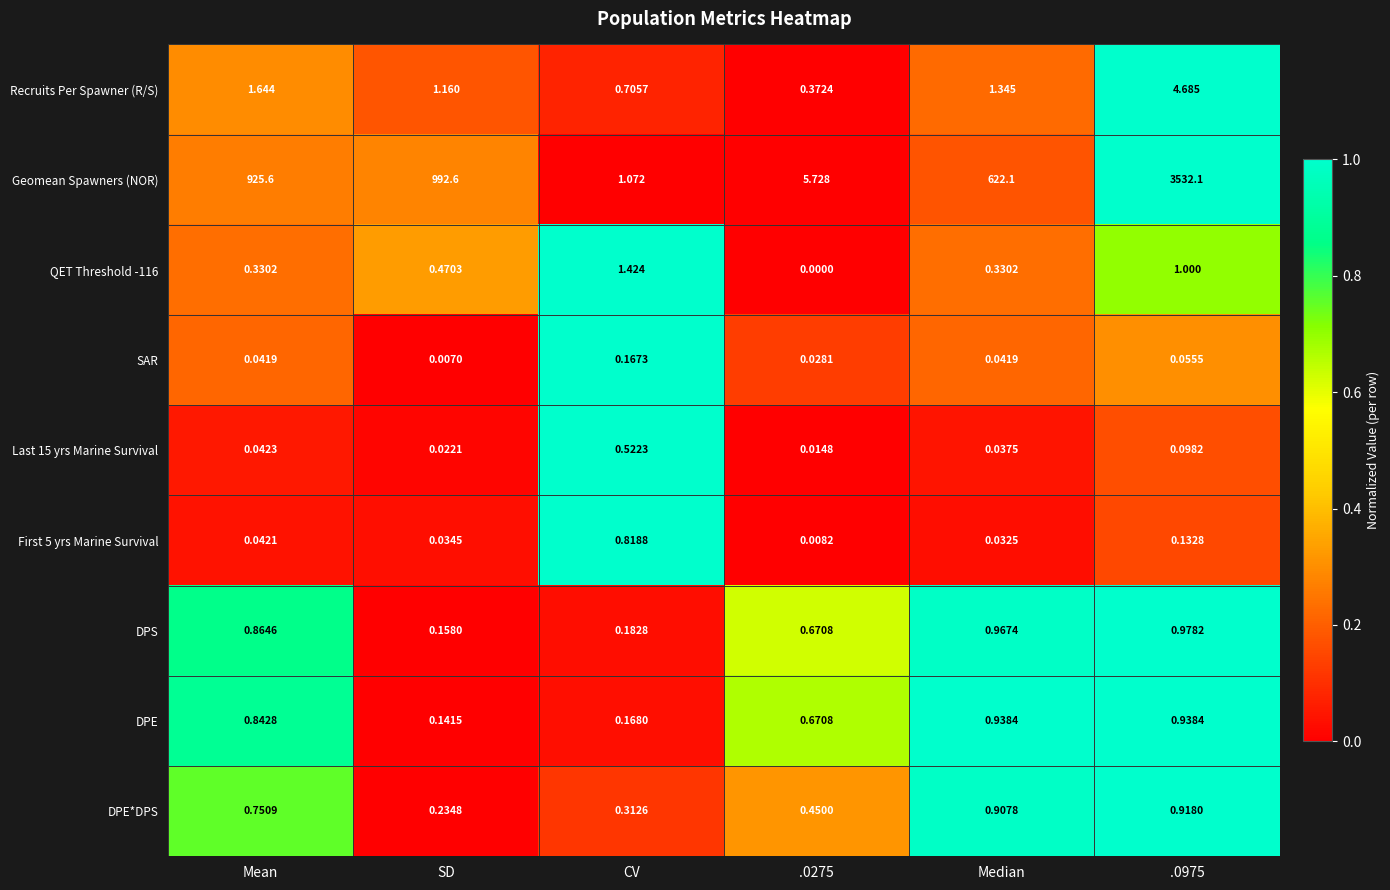

Is the value of QET Threshold -116 at Median greater than the value of Recruits Per Spawner (R/S) at .0275?

No